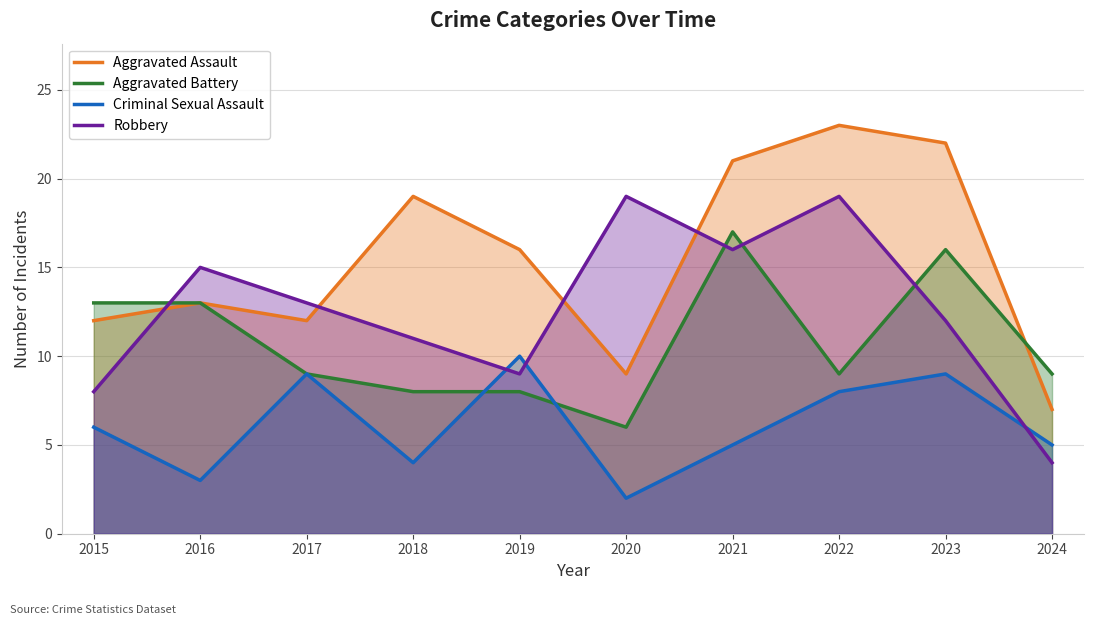

How many interior local peaks does the Criminal Sexual Assault series have?

3